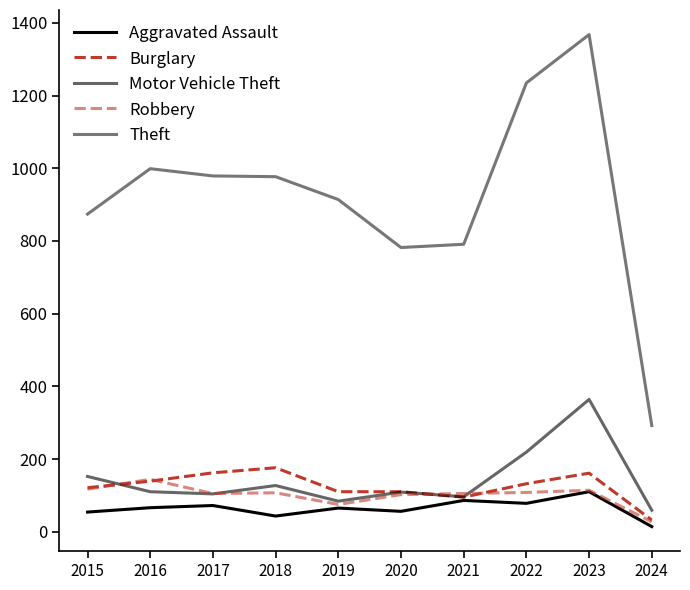

What is the value of the Motor Vehicle Theft point at the 7th from the left?

96